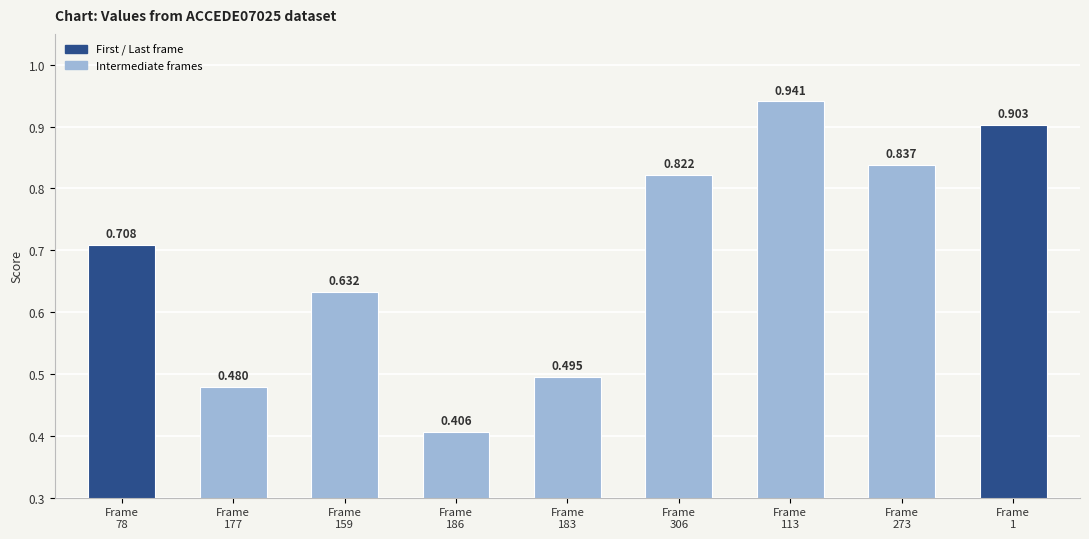

At which category does the chart reach its peak across all series?

Frame
113